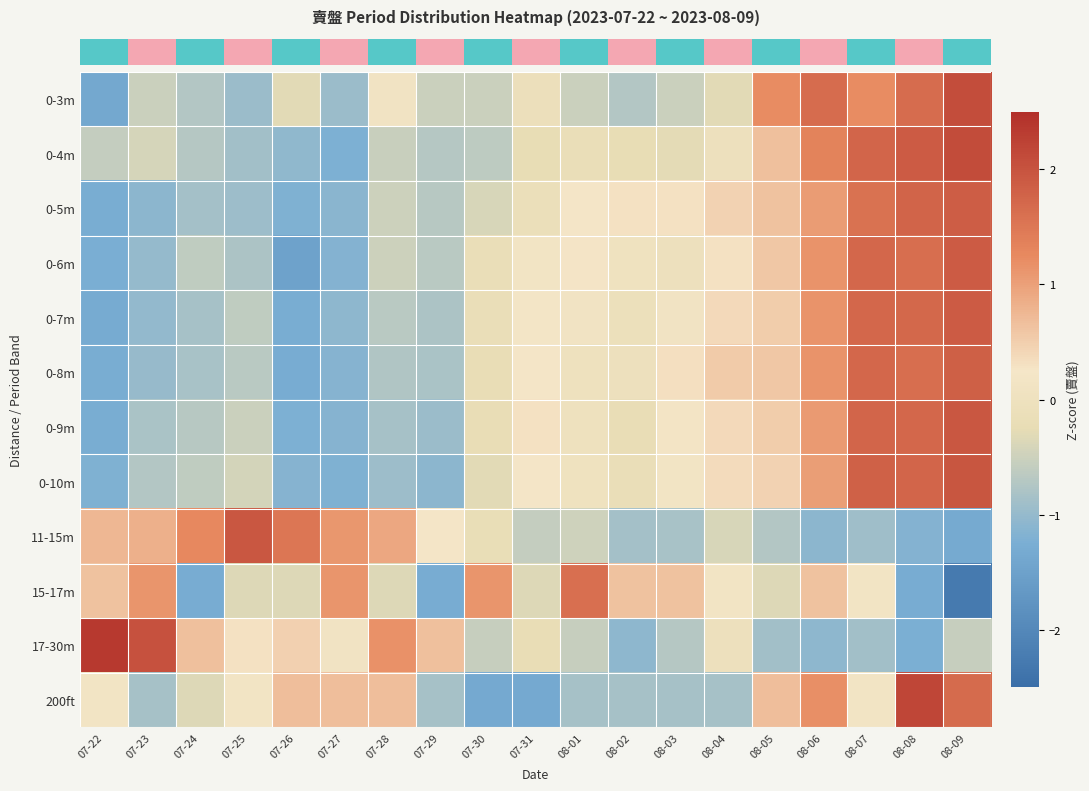

Reading left to right, what are all the values shown in this chart?

row_0: -1.4	-0.5	-0.7	-0.9	-0.3	-0.9	0.1	-0.5	-0.5	-0.1	-0.5	-0.7	-0.5	-0.3	1.2	1.7	1.2	1.7	2.1
row_1: -0.6	-0.4	-0.7	-0.9	-1.1	-1.2	-0.5	-0.7	-0.6	-0.2	-0.2	-0.2	-0.3	-0.0	0.6	1.3	1.8	1.9	2.1
row_2: -1.3	-1.1	-0.9	-0.9	-1.2	-1.1	-0.5	-0.7	-0.4	-0.1	0.2	0.3	0.3	0.5	0.6	1.1	1.6	1.8	1.9
row_3: -1.3	-1.0	-0.6	-0.8	-1.5	-1.2	-0.5	-0.7	-0.2	0.2	0.3	0.0	-0.0	0.3	0.6	1.1	1.7	1.6	1.9
row_4: -1.3	-1.0	-0.9	-0.6	-1.3	-1.1	-0.7	-0.8	-0.1	0.2	0.1	-0.1	0.1	0.4	0.5	1.1	1.7	1.7	1.9
row_5: -1.3	-1.0	-0.8	-0.7	-1.3	-1.2	-0.7	-0.8	-0.2	0.2	0.0	-0.0	0.3	0.5	0.6	1.1	1.7	1.6	1.8
row_6: -1.3	-0.8	-0.7	-0.5	-1.2	-1.2	-0.8	-0.9	-0.2	0.3	0.0	-0.2	0.2	0.4	0.5	1.1	1.7	1.7	1.9
row_7: -1.2	-0.7	-0.6	-0.4	-1.1	-1.2	-0.9	-1.1	-0.3	0.2	0.0	-0.2	0.2	0.4	0.5	1.0	1.8	1.8	2.0
row_8: 0.8	0.8	1.3	1.9	1.5	1.1	0.9	0.2	-0.2	-0.6	-0.5	-0.9	-0.8	-0.4	-0.7	-1.1	-0.9	-1.2	-1.3
row_9: 0.6	1.1	-1.3	-0.3	-0.3	1.1	-0.3	-1.3	1.1	-0.3	1.6	0.6	0.6	0.2	-0.3	0.6	0.2	-1.3	-2.3
row_10: 2.4	2.0	0.6	0.3	0.5	0.1	1.2	0.6	-0.5	-0.2	-0.5	-1.1	-0.7	-0.0	-0.9	-1.1	-0.9	-1.2	-0.5
row_11: 0.2	-0.9	-0.3	0.2	0.7	0.7	0.7	-0.9	-1.4	-1.4	-0.9	-0.9	-0.9	-0.9	0.7	1.2	0.2	2.2	1.7